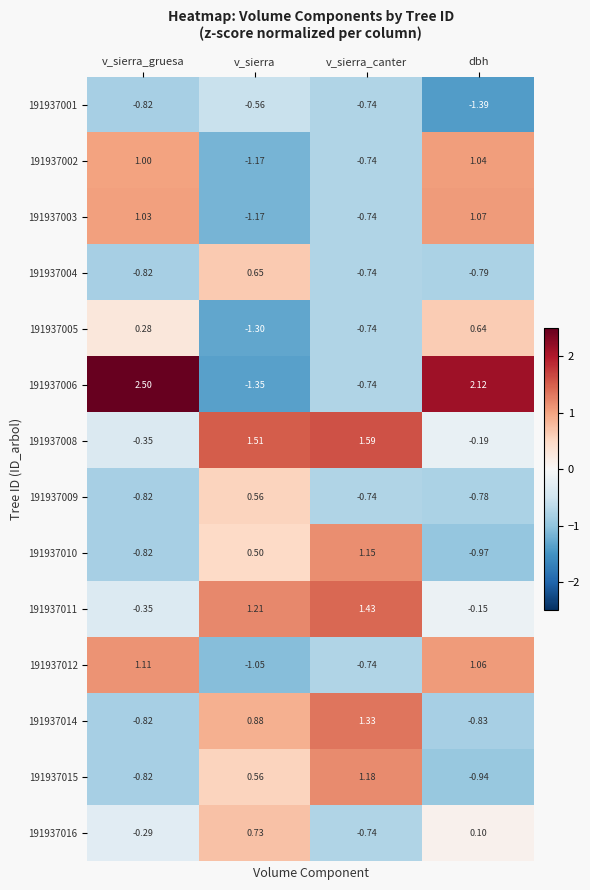

Count the number of categories in the chart.

4